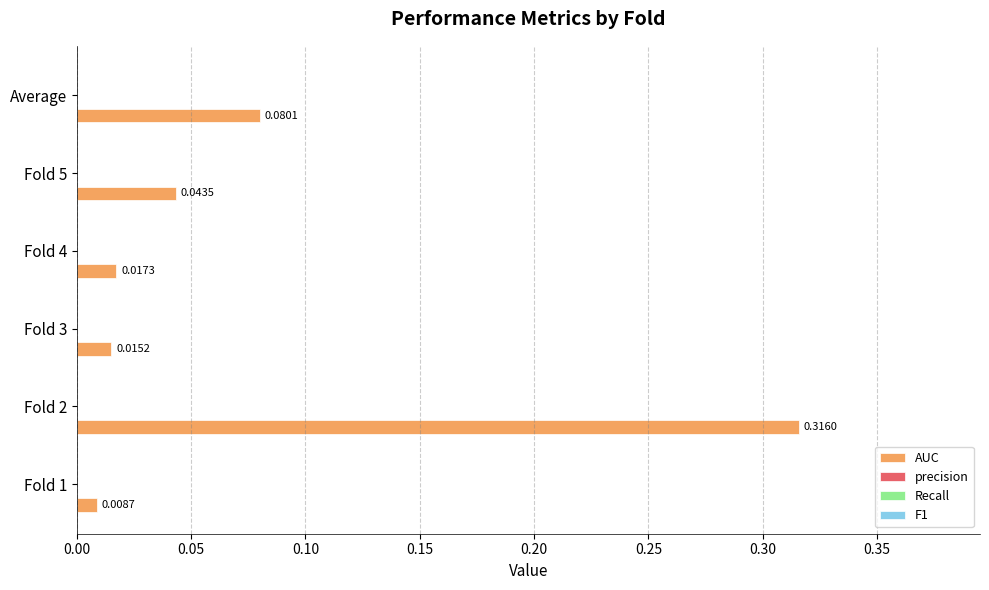

What is the sum of all values?

0.5